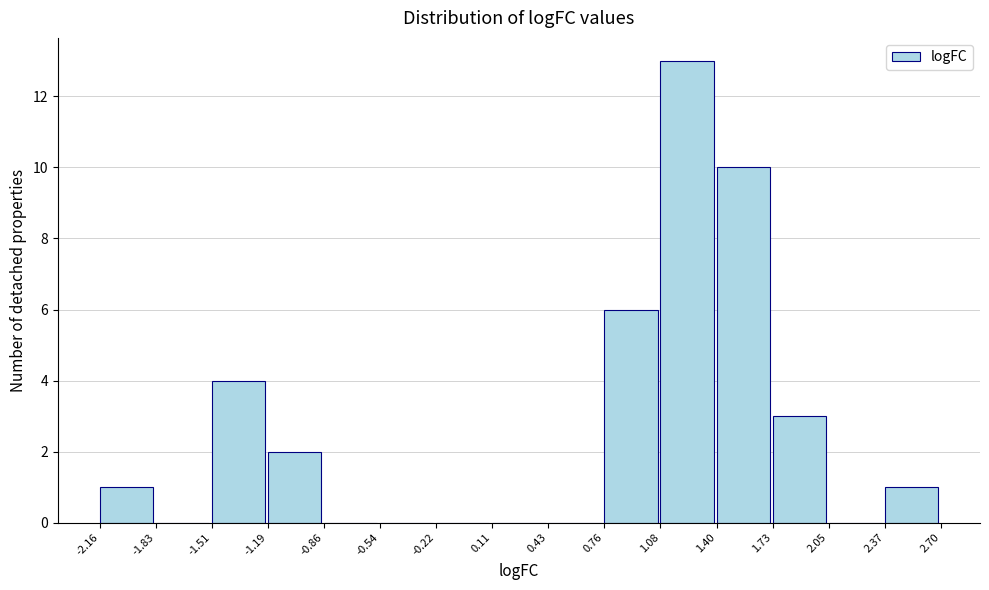

What is the height of the bar covering -1.19 to -0.86 on the x-axis? The values are not printed on the chart, so give them approximately, as read against the axis.

2